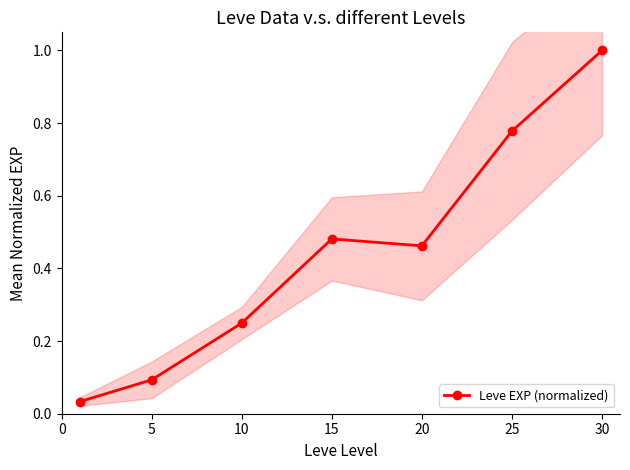

True or false: the data has more than 0 interior local peaks.

True